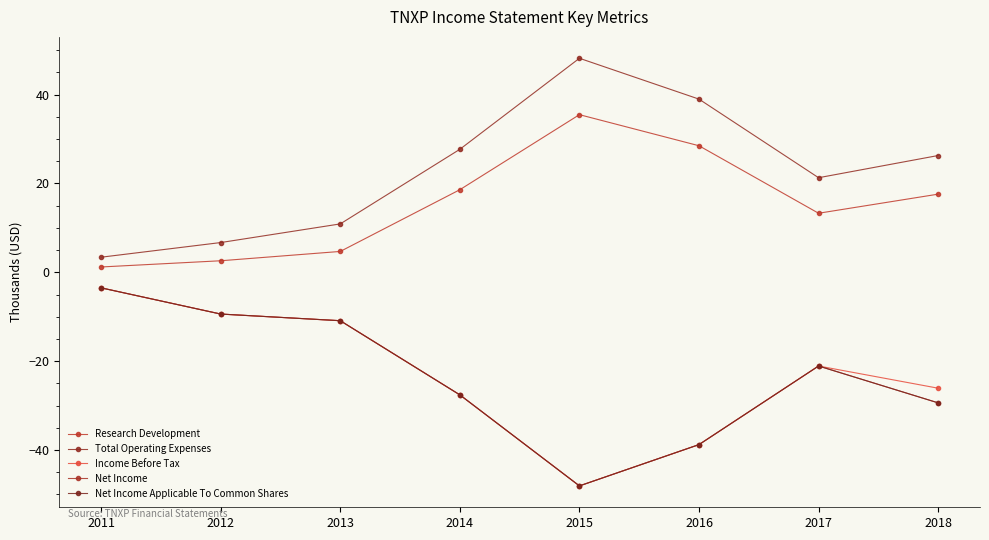

Does the chart have visible grid lines?

No